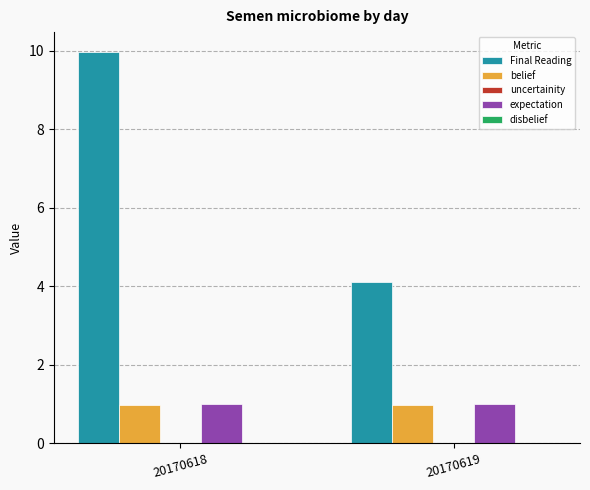

Read the expectation value at 20170618.

1.0